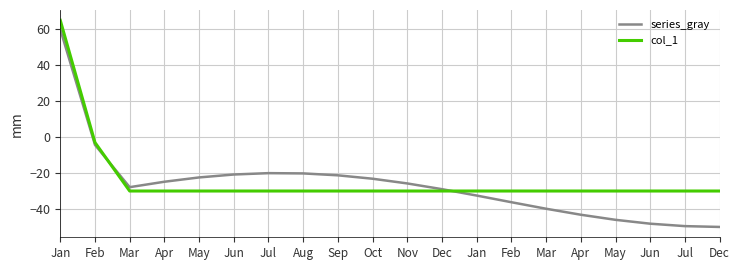

At which label does series_gray first exceed -25?

Jan